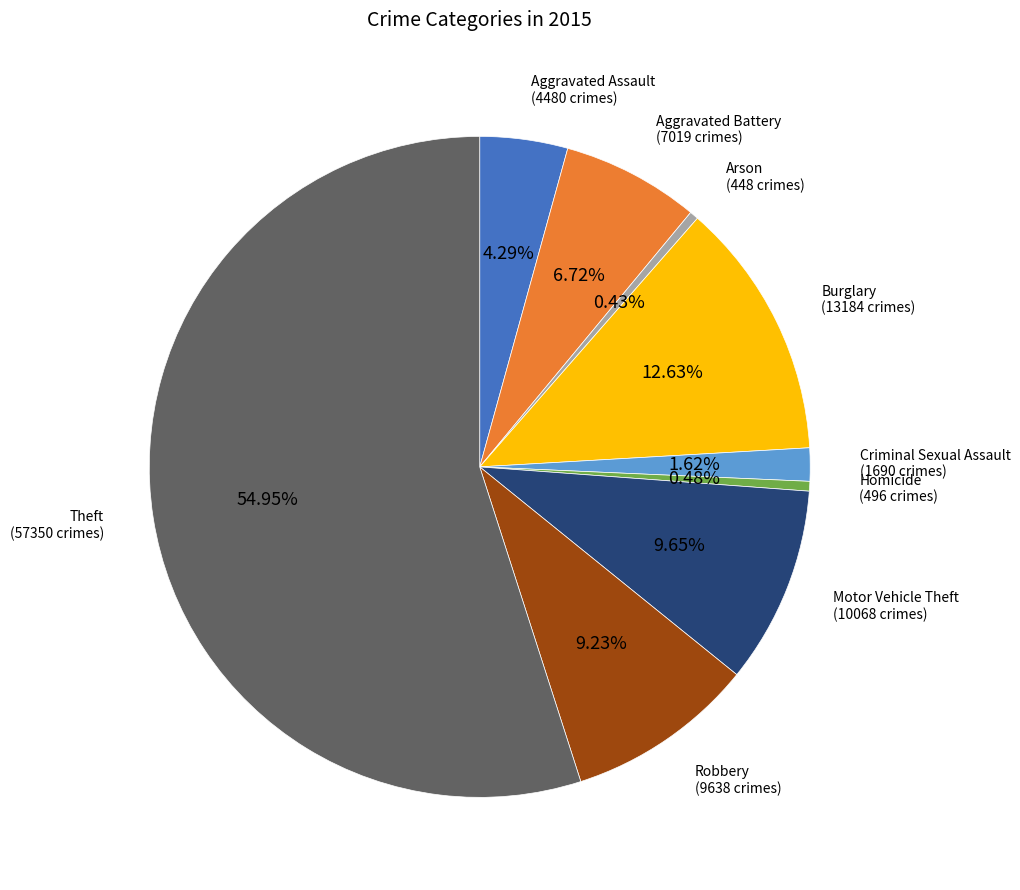

Is there a majority slice in this chart?

Yes